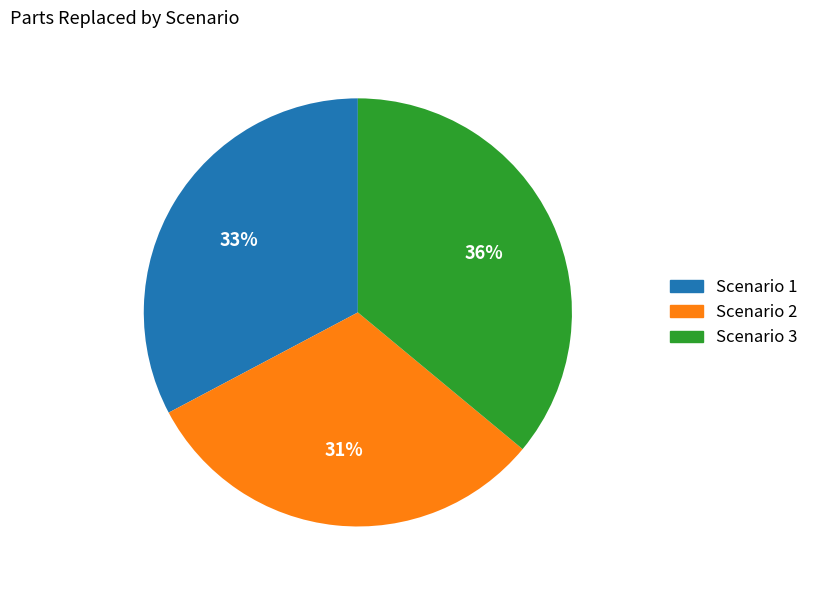

Which category has the smallest portion of the pie?

Scenario 2